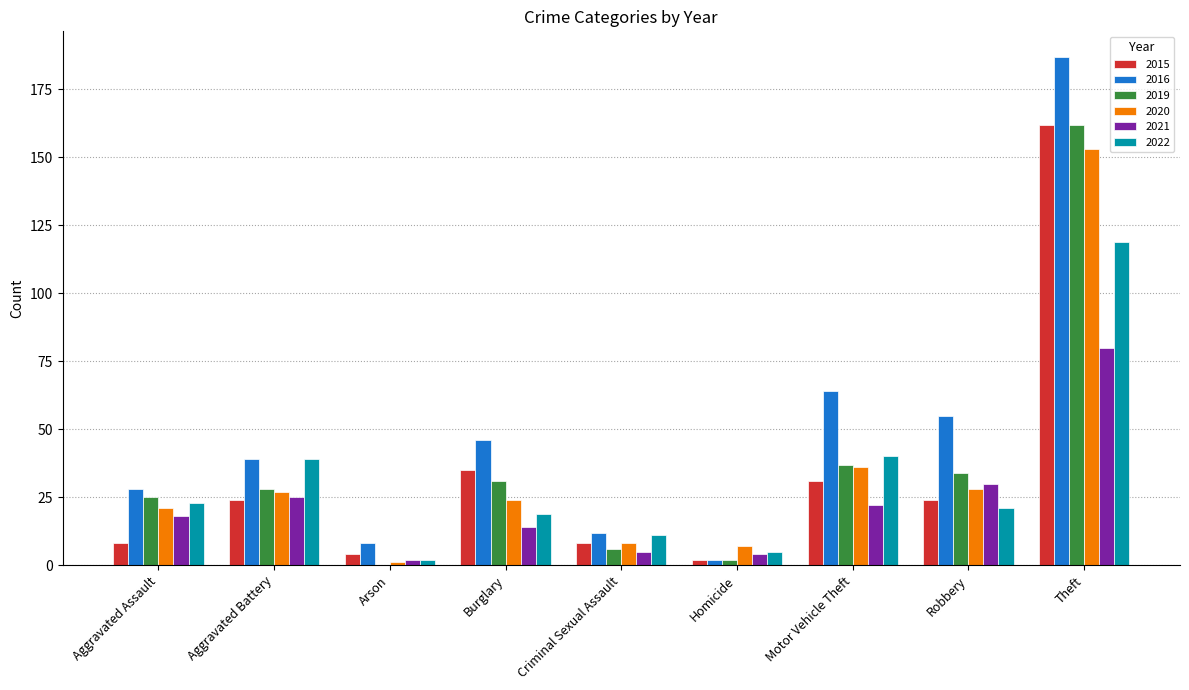

What is the sum of all 2019 values?

325